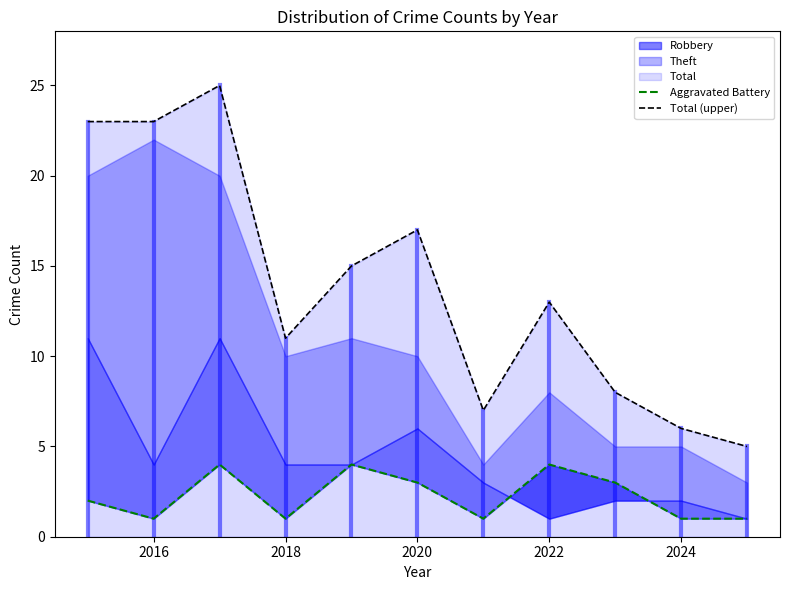

The Aggravated Battery series shows 6 at 2022. True or false?

False